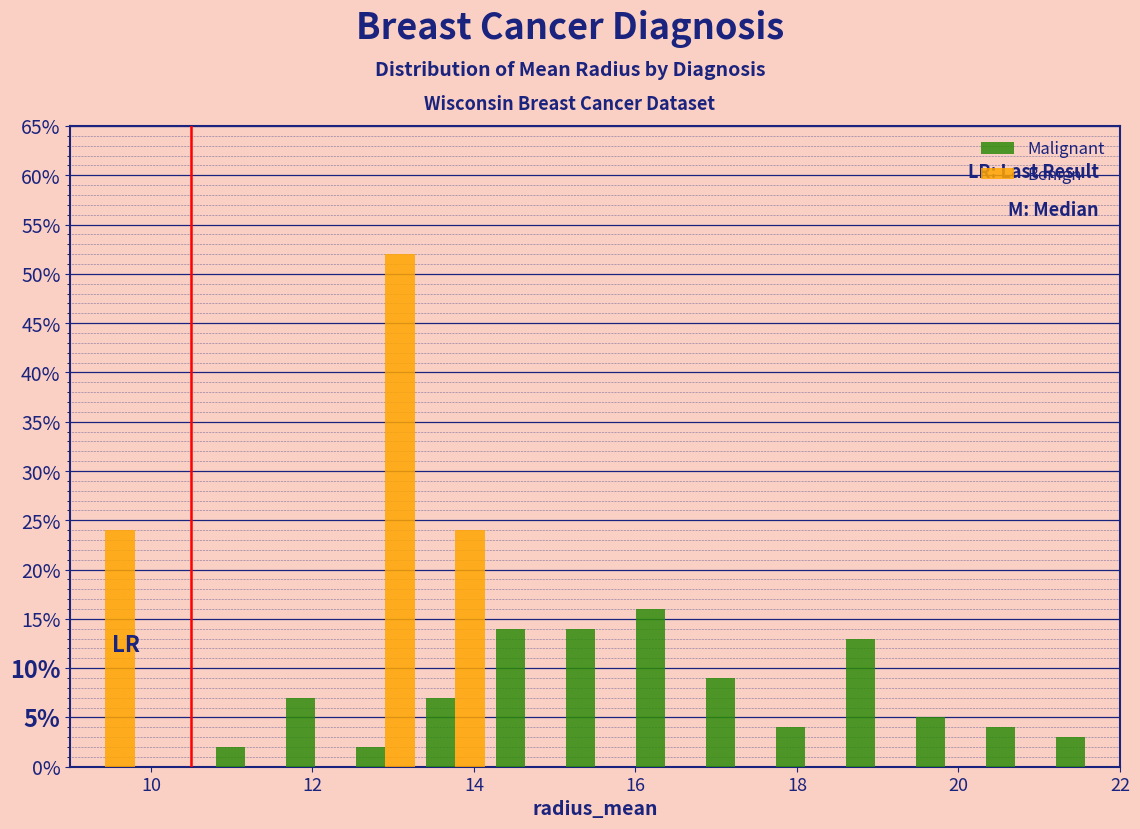

What is the height of the Malignant bar covering 17.6 to 18.6 on the x-axis? Neither the bar edges nor the heights are printed on the chart, so give them approximately, as read against the axes.

4